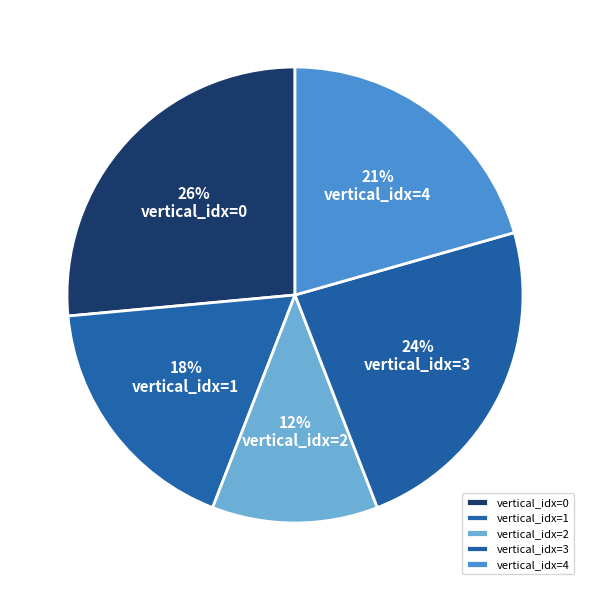

How many segments does this pie chart have?

5